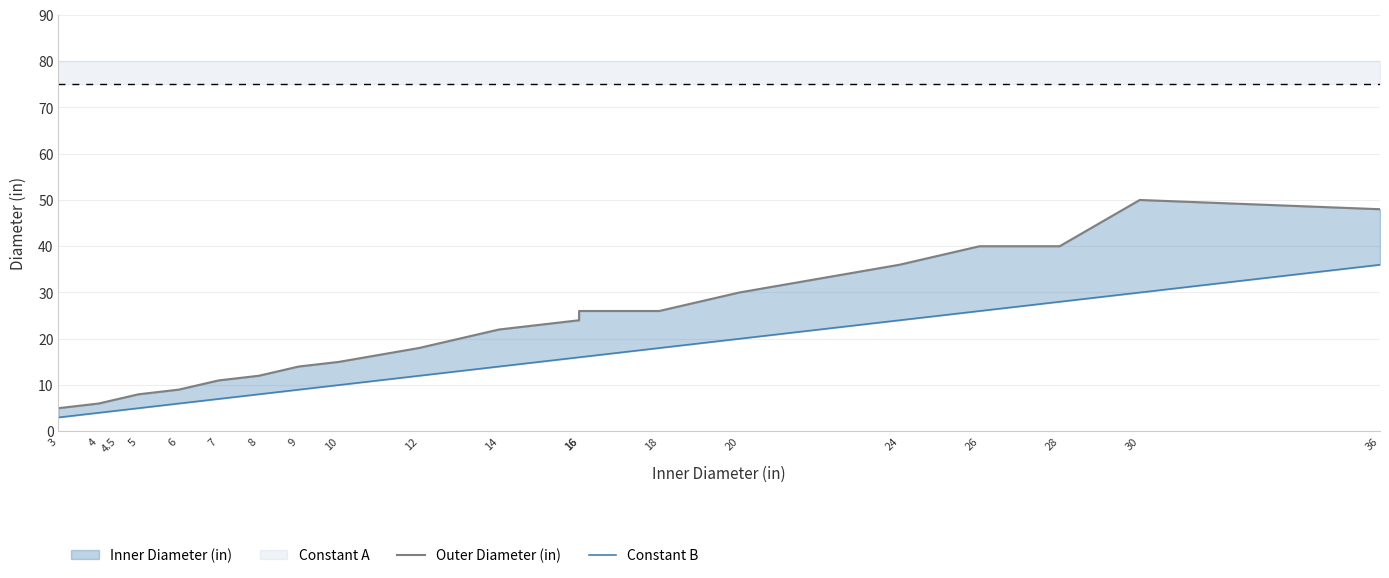

Where is Outer Diameter (in) nearest to the value 27?

16